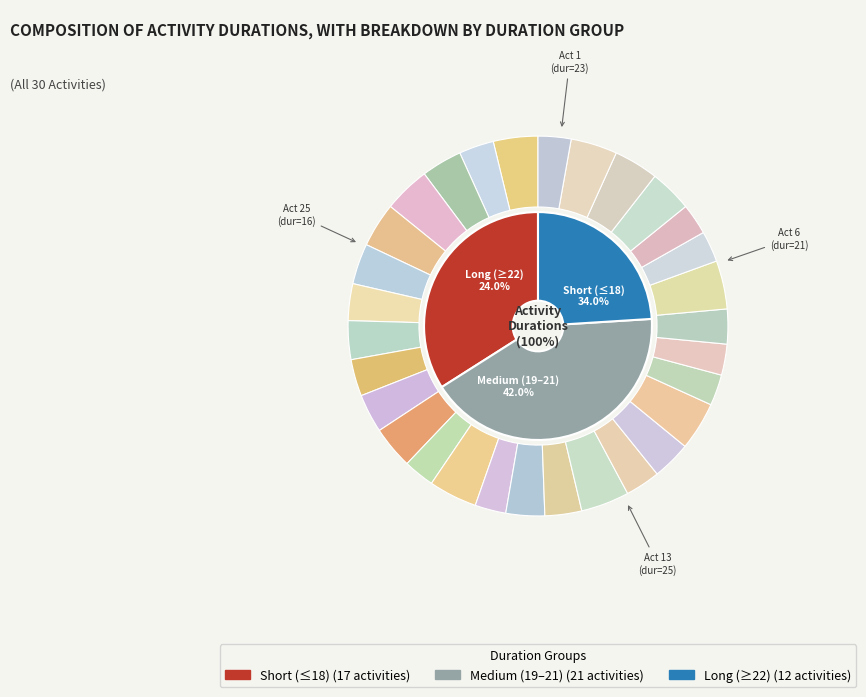

What is the smallest slice in the pie chart?

12